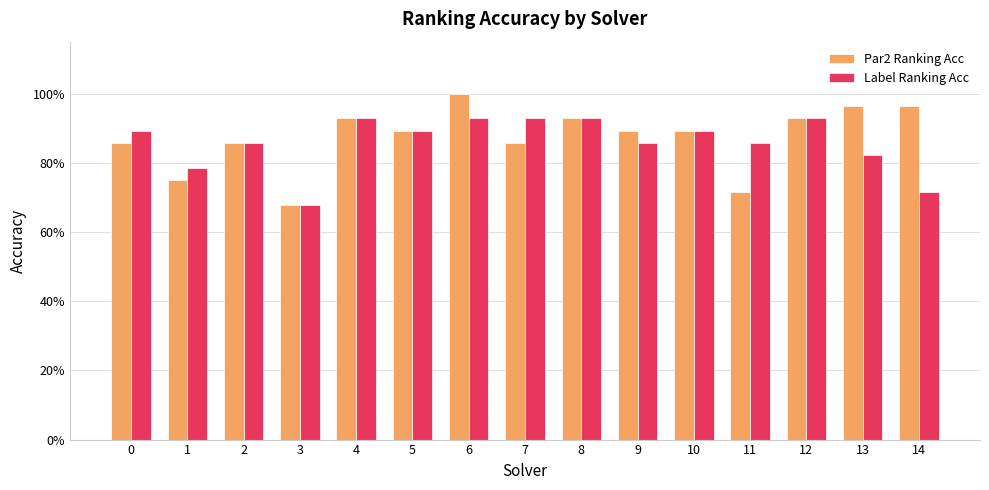

Does the chart contain any negative values?

No